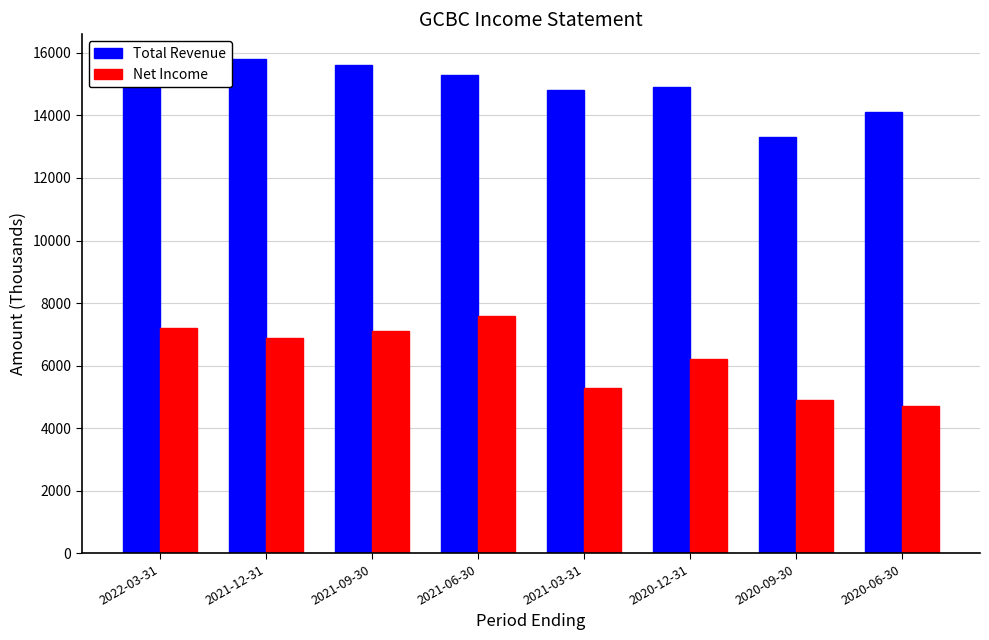

Which series has the widest spread of values?

Net Income